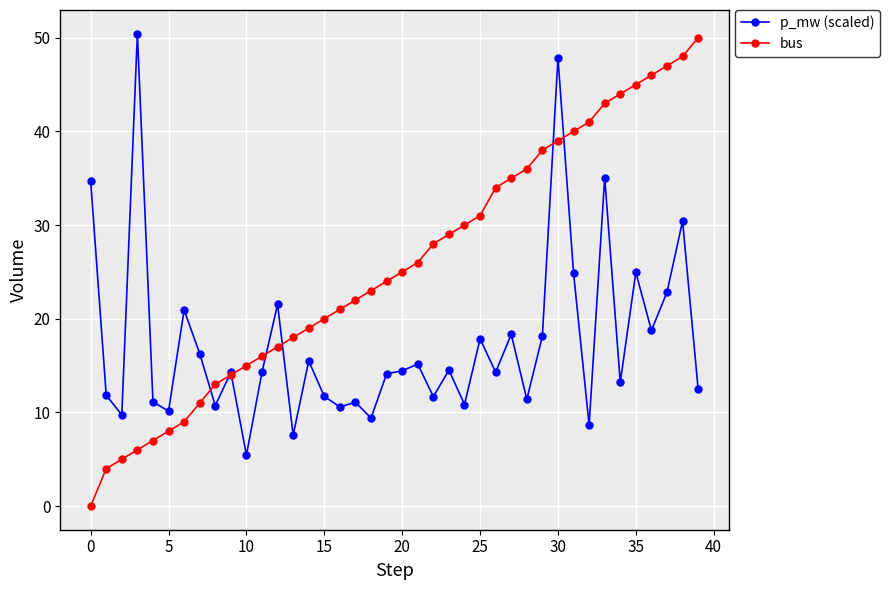

Which series has the largest total across all categories?

bus